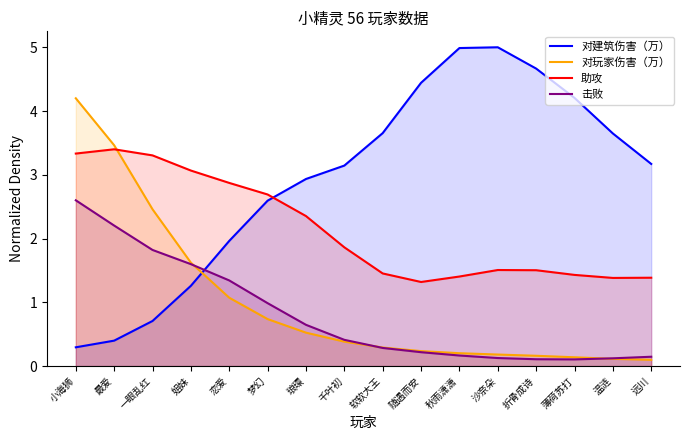

After their last crossing, which series has the higher values: 对建筑伤害（万） or 助攻?

对建筑伤害（万）